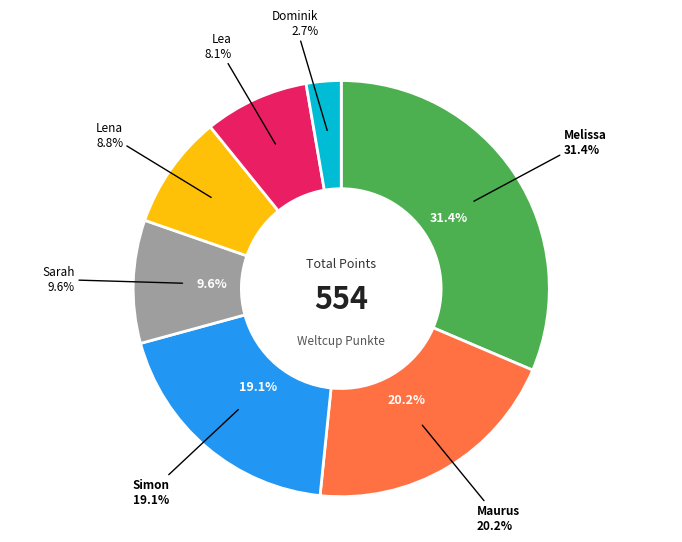

To the nearest percent, what is the average slice percentage?

14%